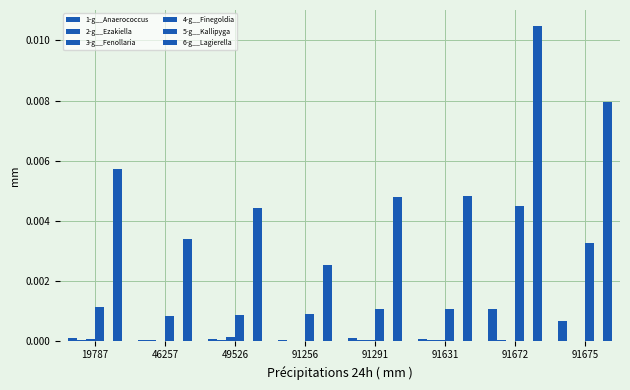

How many groups of bars are there?

8